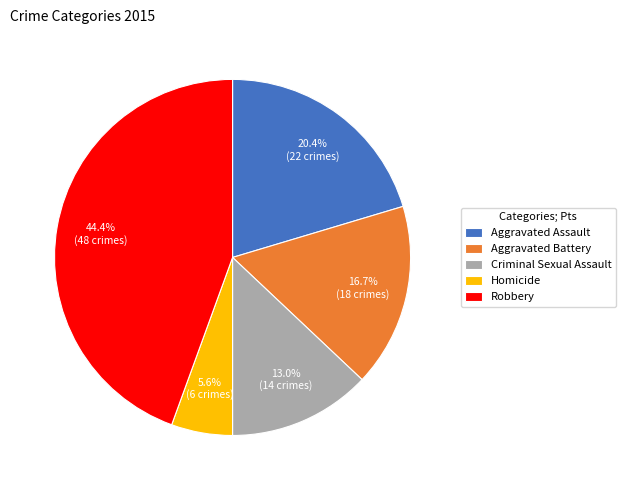

Count the number of slices in the pie.

5